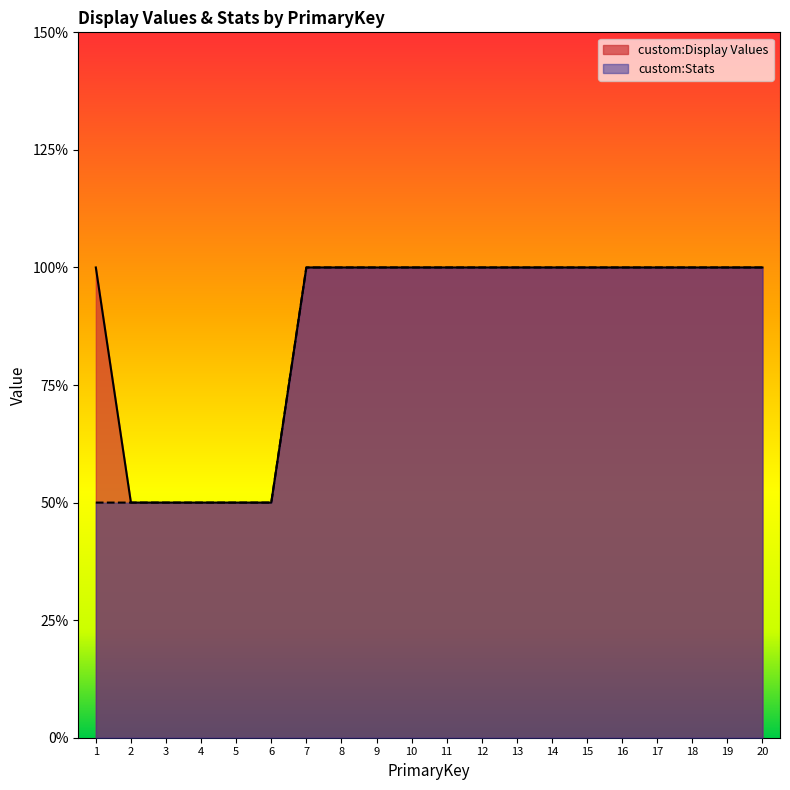

Reading left to right, transcribe all the data shown in this chart.

custom:Display Values: 1=2	2=1	3=1	4=1	5=1	6=1	7=2	8=2	9=2	10=2	11=2	12=2	13=2	14=2	15=2	16=2	17=2	18=2	19=2	20=2
custom:Stats: 1=1	2=1	3=1	4=1	5=1	6=1	7=2	8=2	9=2	10=2	11=2	12=2	13=2	14=2	15=2	16=2	17=2	18=2	19=2	20=2